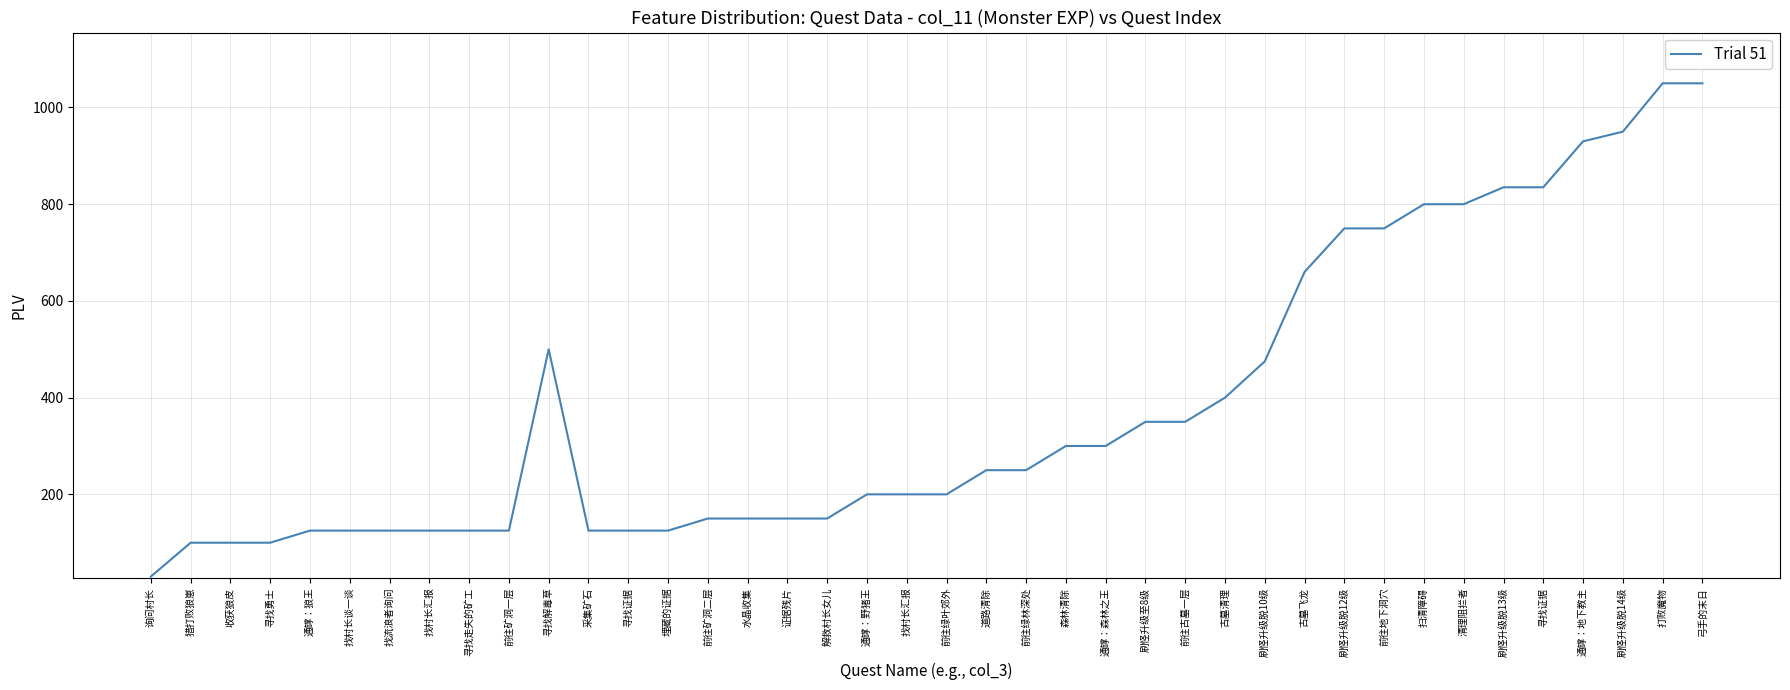

How many lines are shown in the chart?

1